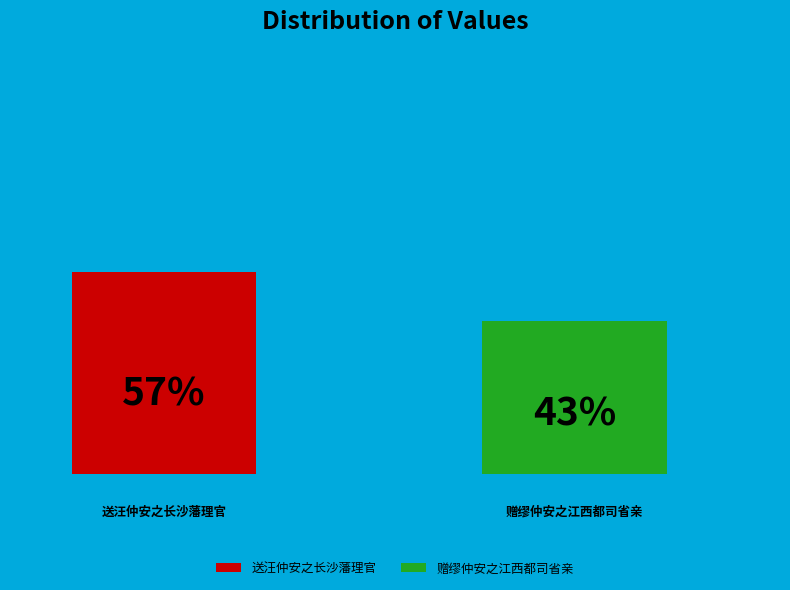

How many bars are there in each group?

2